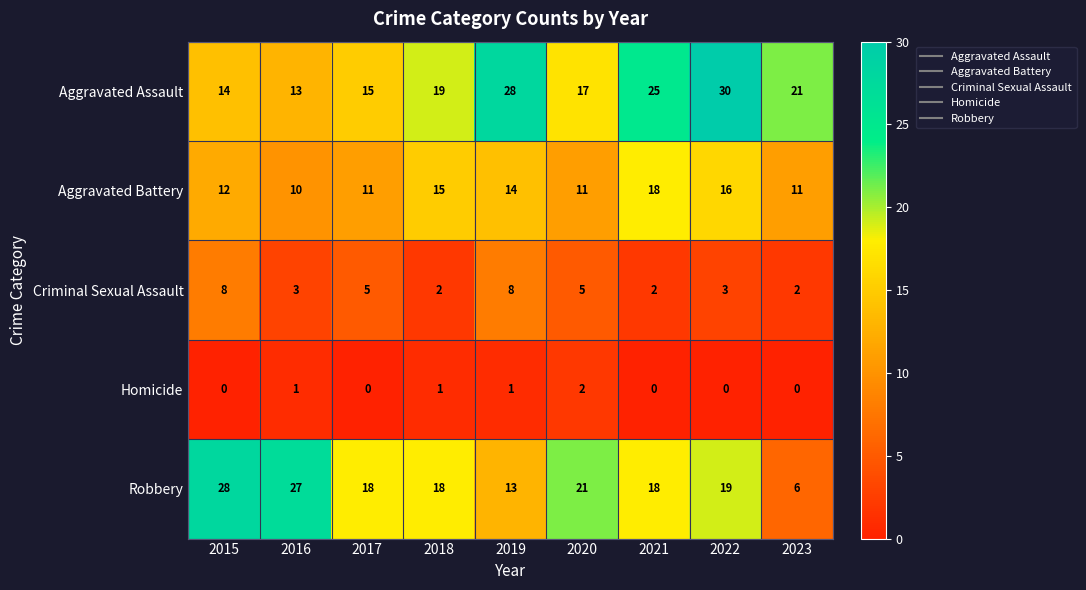

Rank the series by their maximum value, from lowest to highest.

Homicide, Criminal Sexual Assault, Aggravated Battery, Robbery, Aggravated Assault